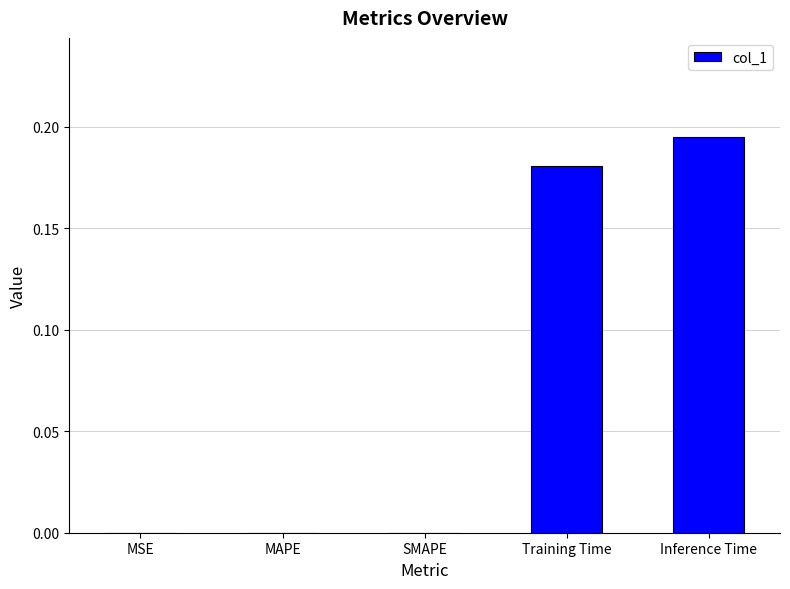

True or false: the data shows 0.0 at MSE.

True